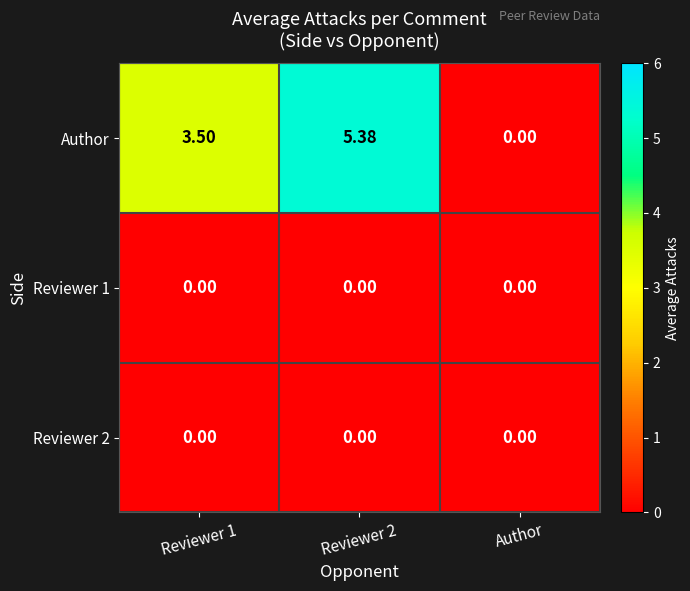

At which category is the sum across all series the highest?

Reviewer 2